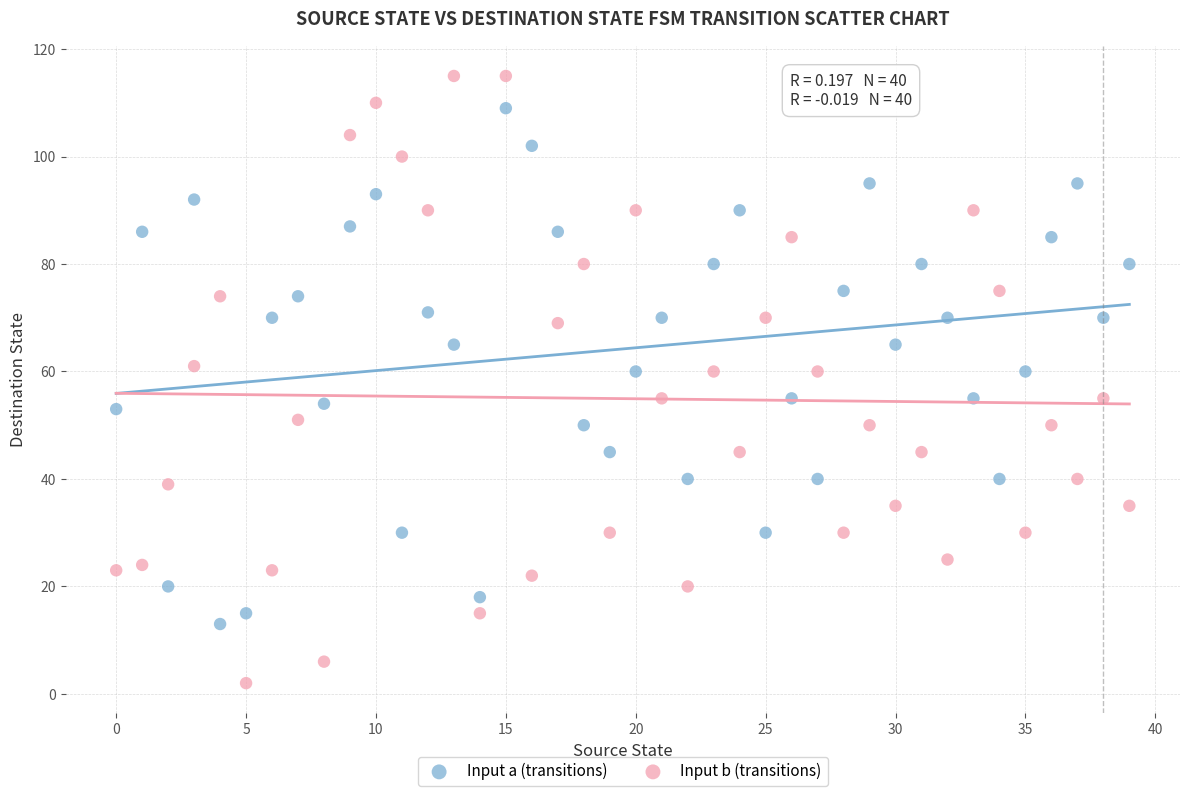

Which series contains the lowest Y value?

Input b (transitions)